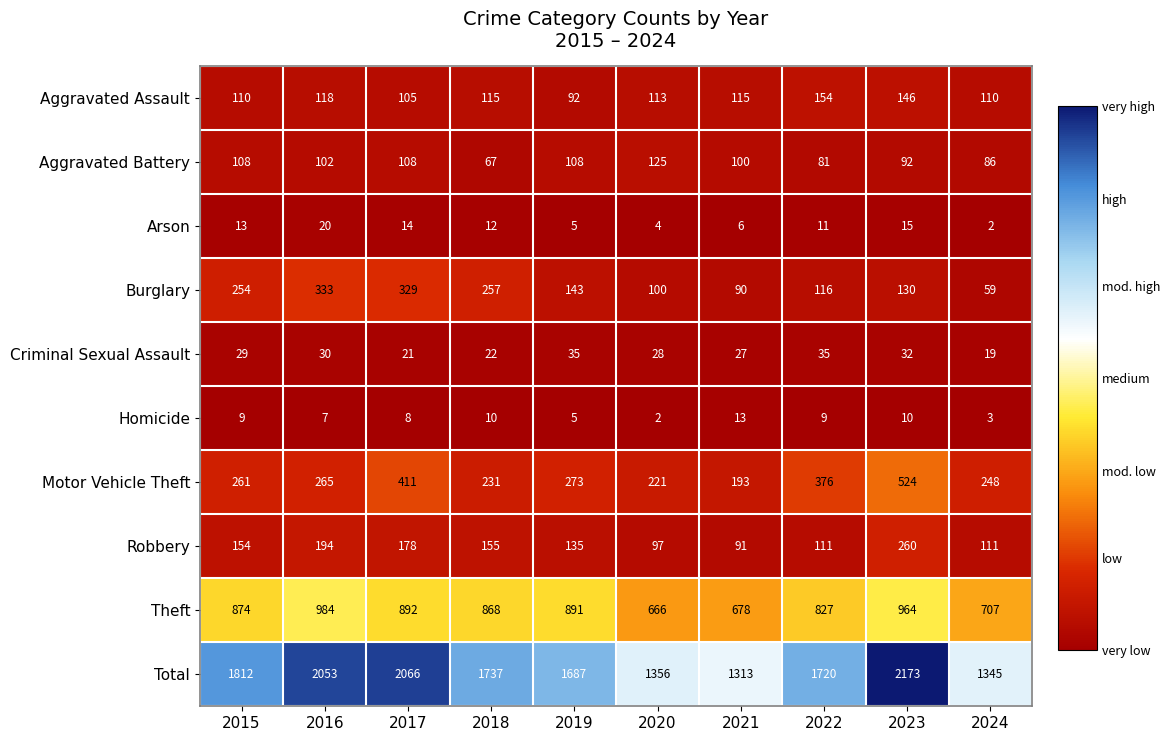

What is the greatest value displayed?

2173